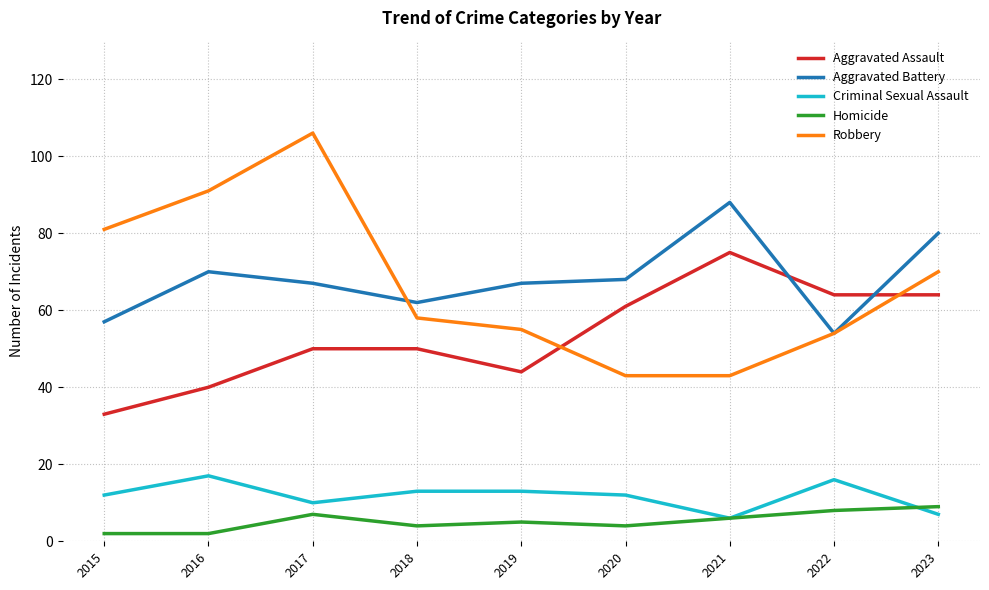

Rank the series by their maximum value, from highest to lowest.

Robbery, Aggravated Battery, Aggravated Assault, Criminal Sexual Assault, Homicide